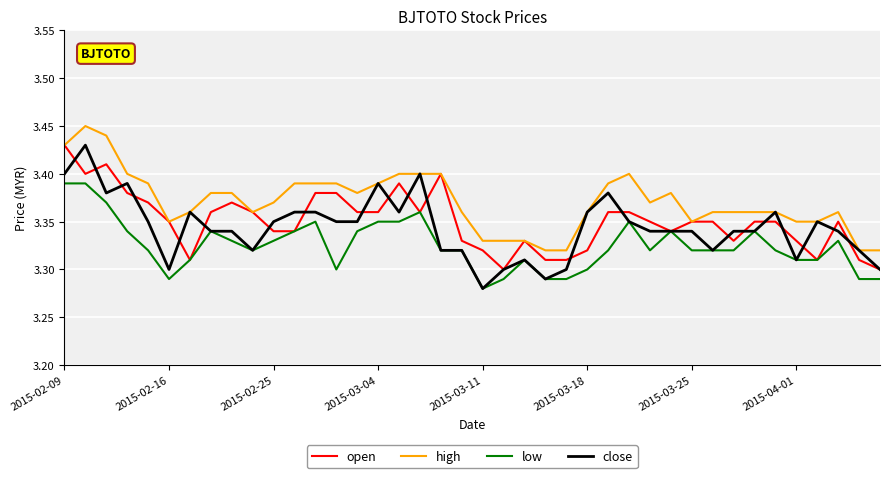

True or false: low and high cross at least once.

False